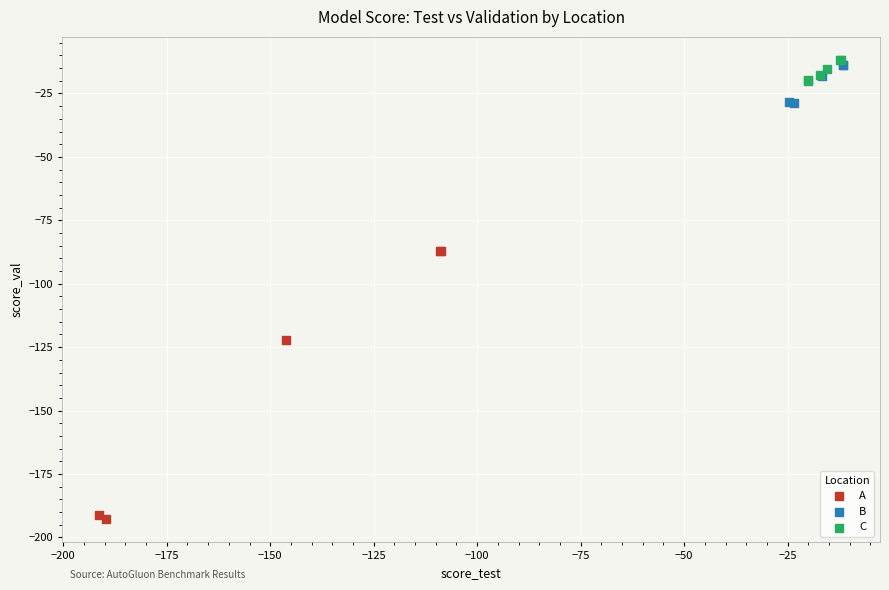

Which series contains the highest Y value?

C